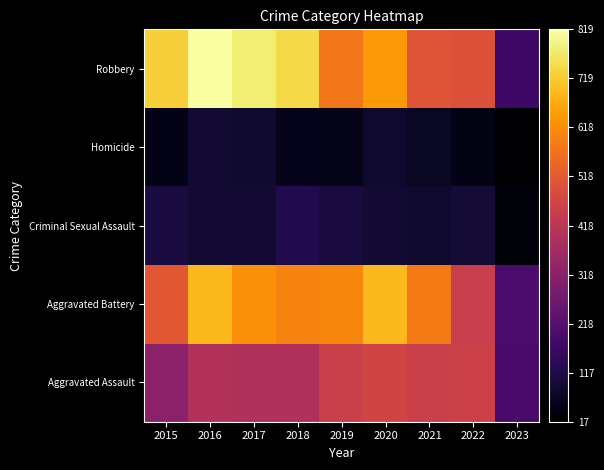

Reading left to right, list all the values displayed in this chart.

Aggravated Assault: 2015=323	2016=402	2017=396	2018=392	2019=452	2020=468	2021=452	2022=457	2023=192
Aggravated Battery: 2015=515	2016=691	2017=623	2018=600	2019=608	2020=691	2021=587	2022=446	2023=197
Criminal Sexual Assault: 2015=105	2016=87	2017=90	2018=122	2019=102	2020=89	2021=82	2022=93	2023=31
Homicide: 2015=50	2016=87	2017=82	2018=56	2019=53	2020=81	2021=69	2022=48	2023=17
Robbery: 2015=726	2016=819	2017=780	2018=741	2019=577	2020=639	2021=506	2022=497	2023=173